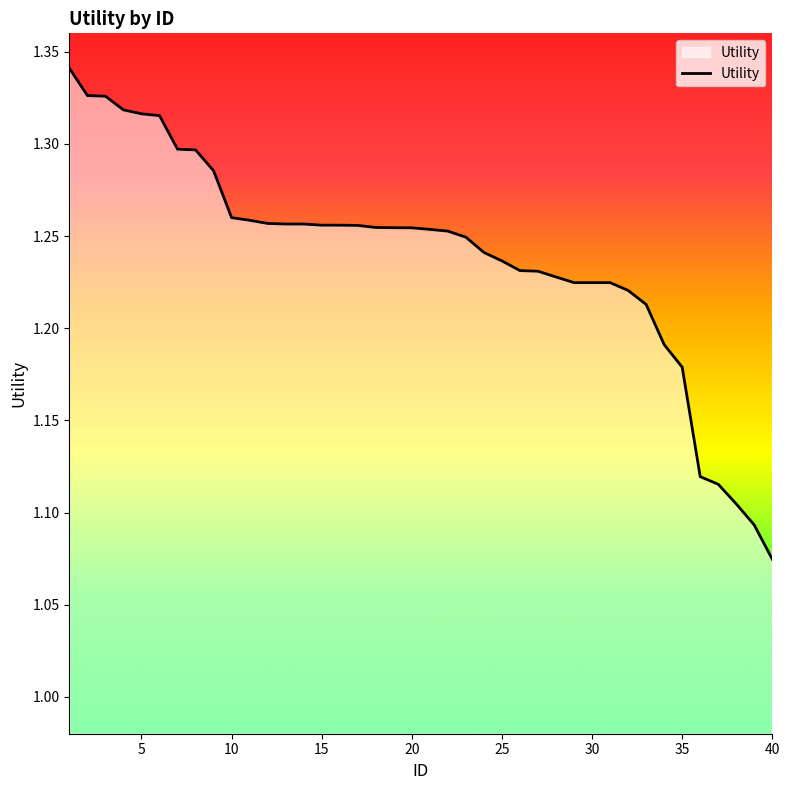

What is the difference between the maximum and minimum values?

0.3